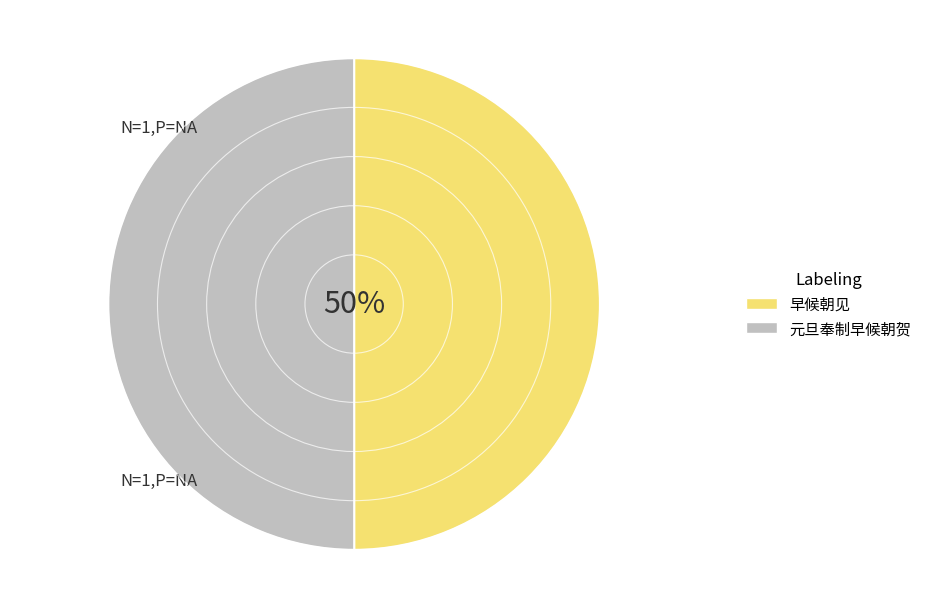

To the nearest percent, what percentage of the pie is 早候朝见?

50%